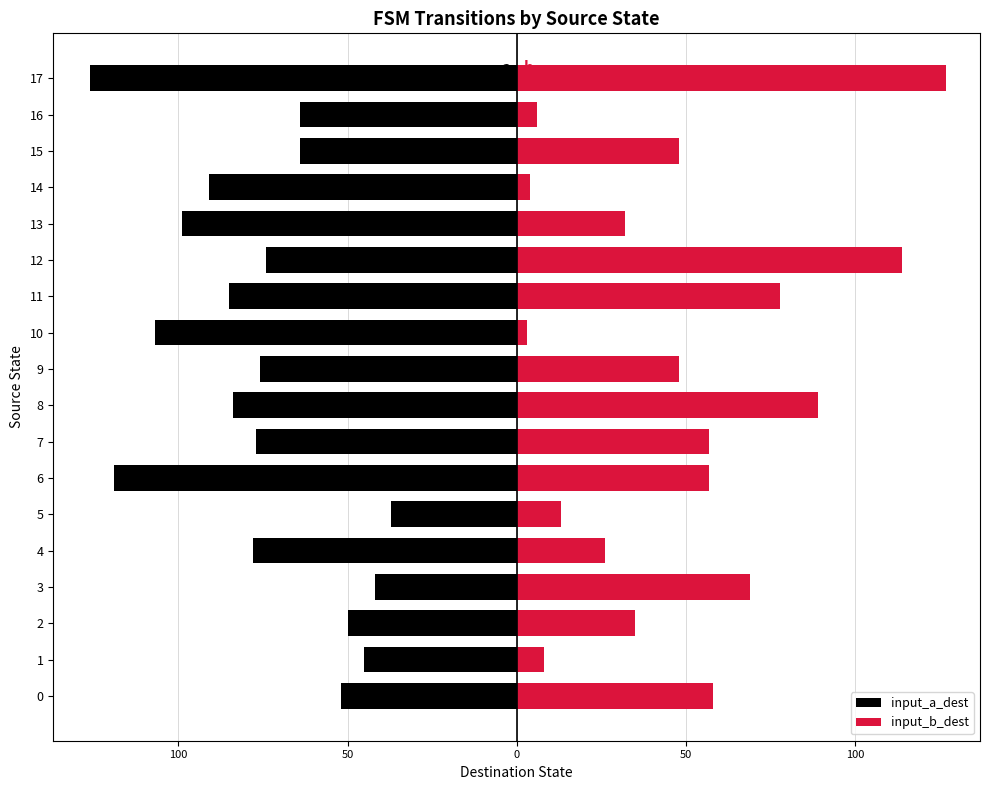

Does the chart contain any negative values?

Yes